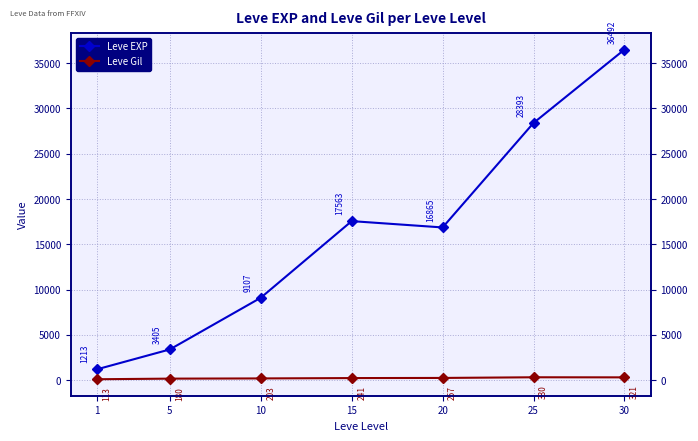

What is the total value across all series at 25?

28723.0